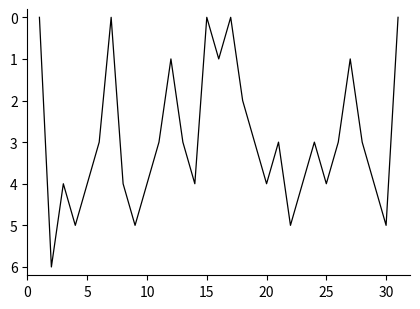

What is the greatest value displayed?

6